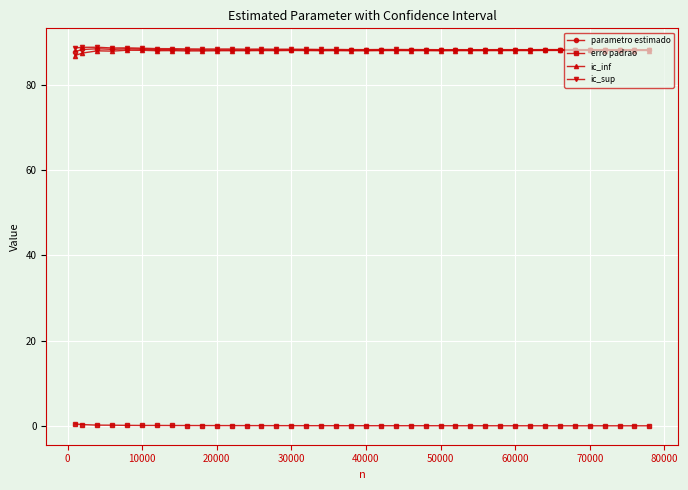

How many values in the ic_inf series are below 87?

1